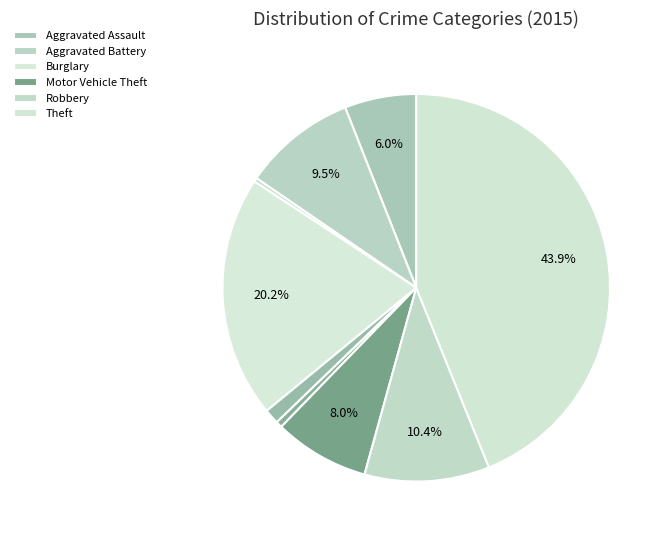

How many slices are in this pie chart?

9